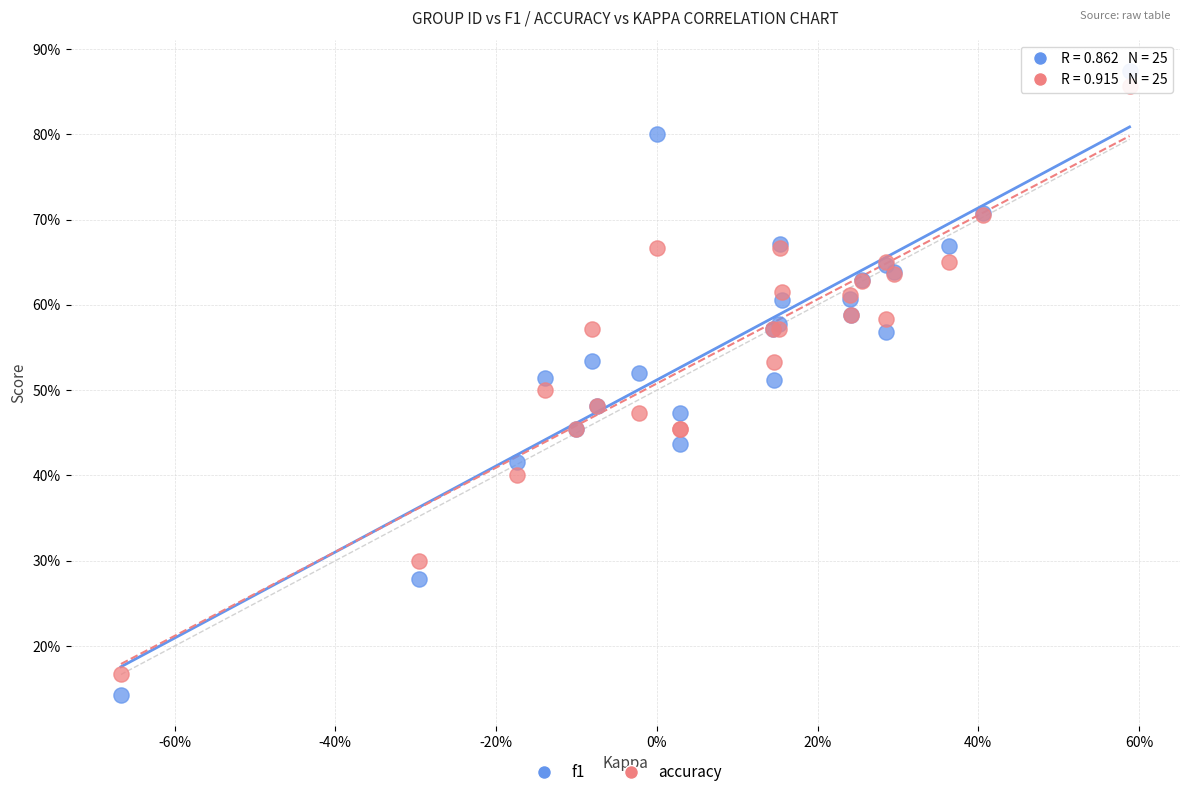

Which series reaches the minimum Y coordinate?

f1